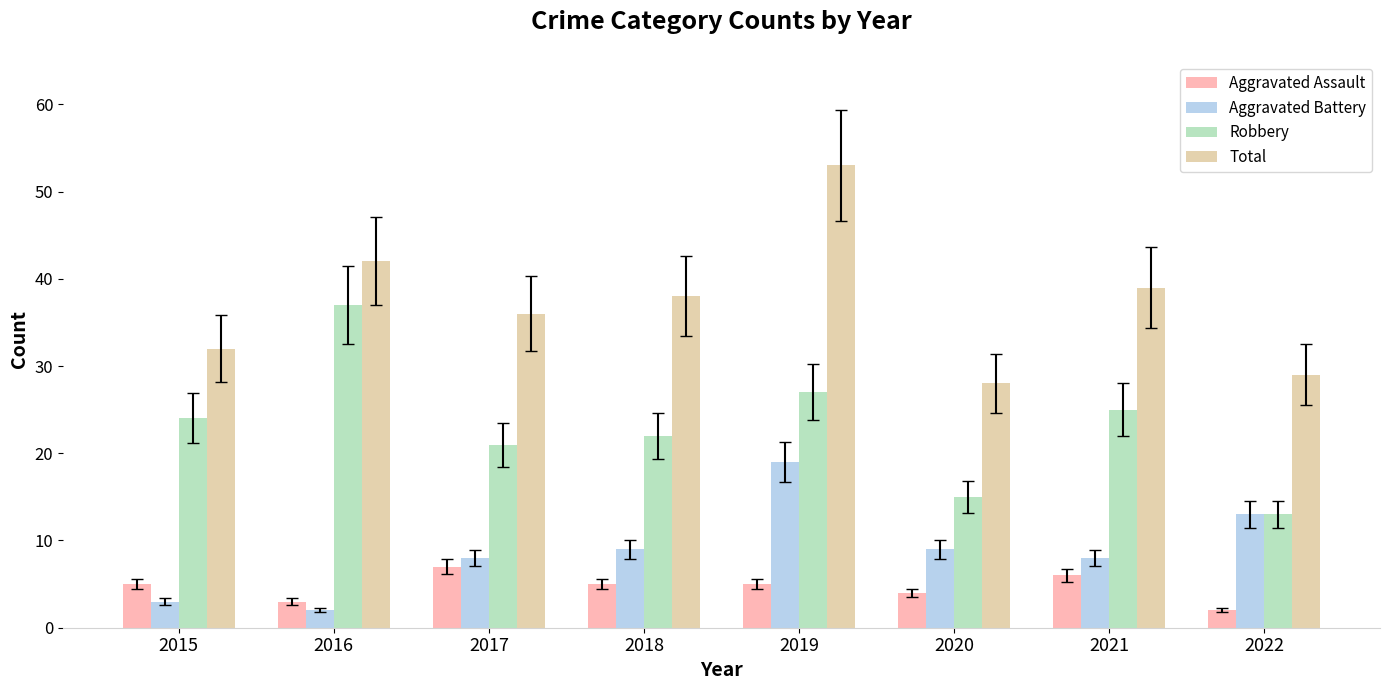

What is the spread (max minus min) of values at 2016?

40